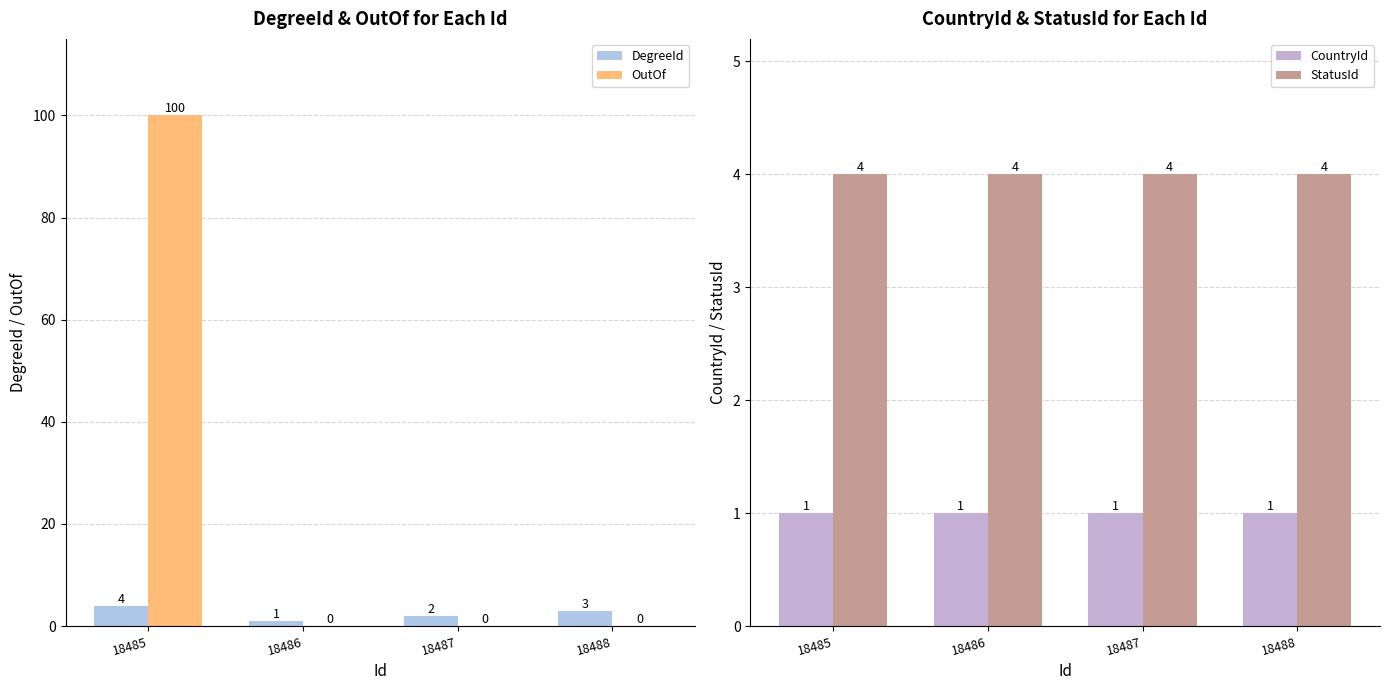

At which label does DegreeId reach its peak?

18485